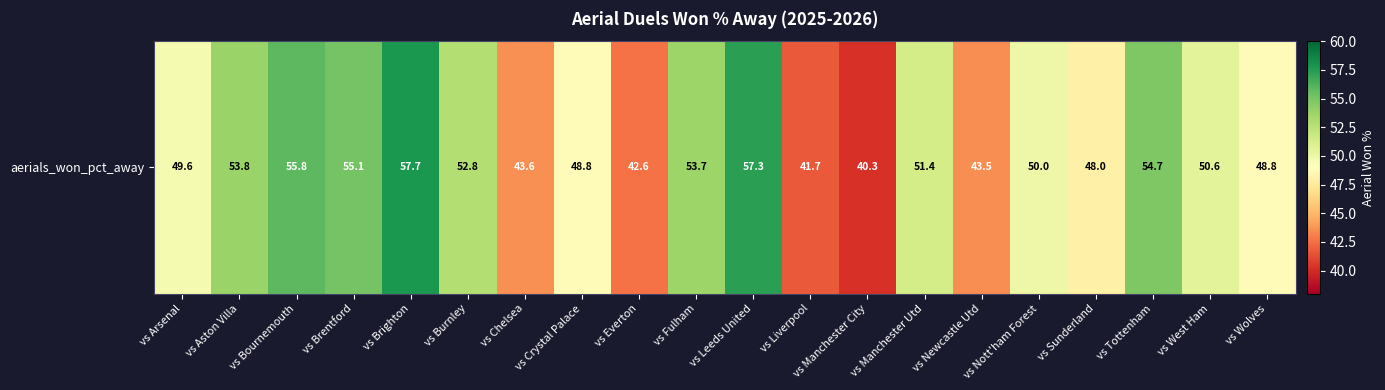

Reading left to right, transcribe all the data shown in this chart.

49.6	53.8	55.8	55.1	57.7	52.8	43.6	48.8	42.6	53.7	57.3	41.7	40.3	51.4	43.5	50.0	48.0	54.7	50.6	48.8